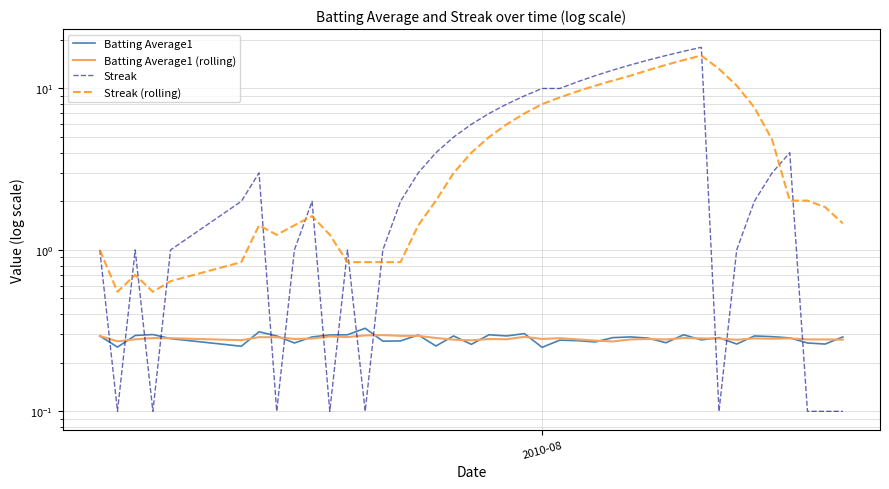

How many lines are shown in the chart?

4